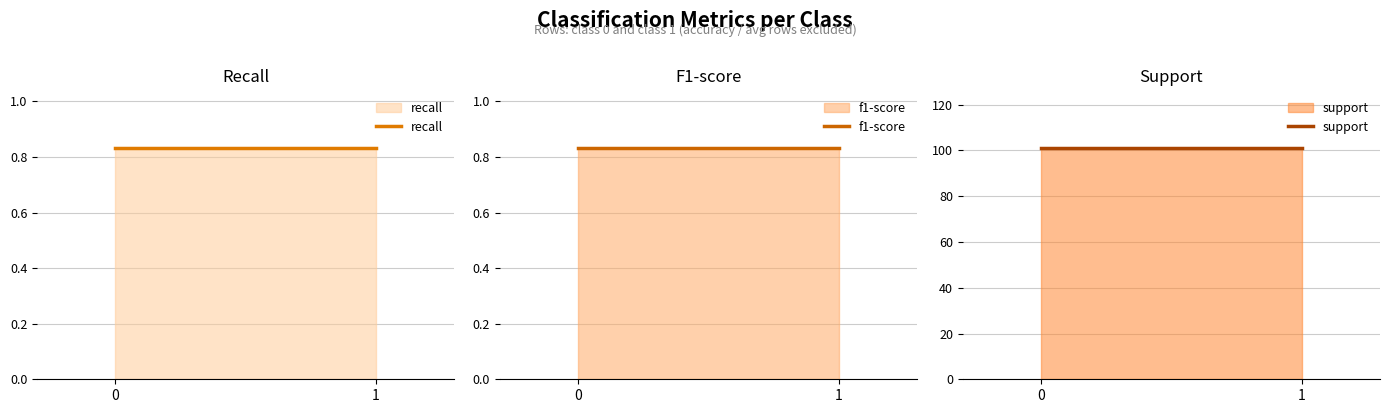

Reading left to right, what are all the values shown in this chart?

recall: 0.8	0.8
f1-score: 0.8	0.8
support: 101.0	101.0